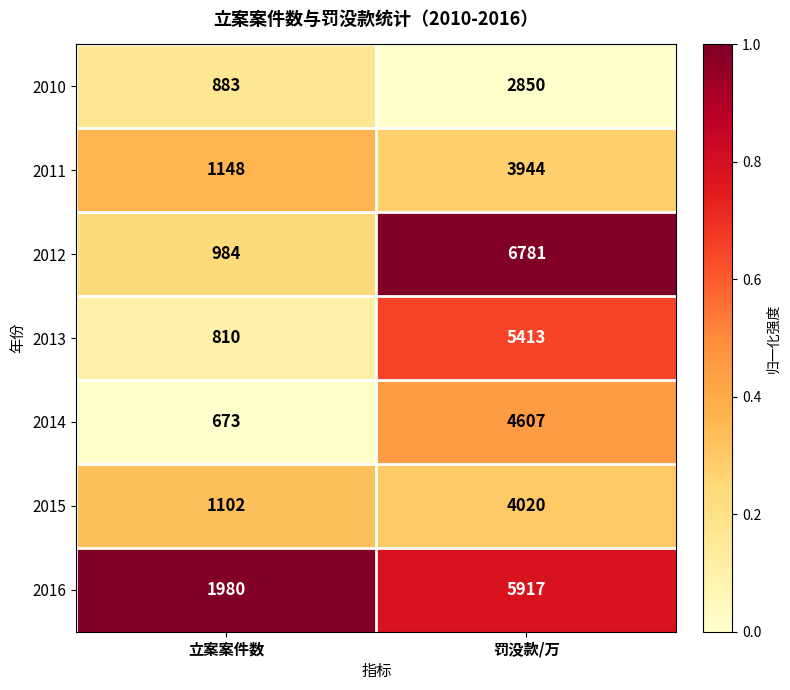

What is the difference between the maximum and minimum values in the 2012 series?

5797